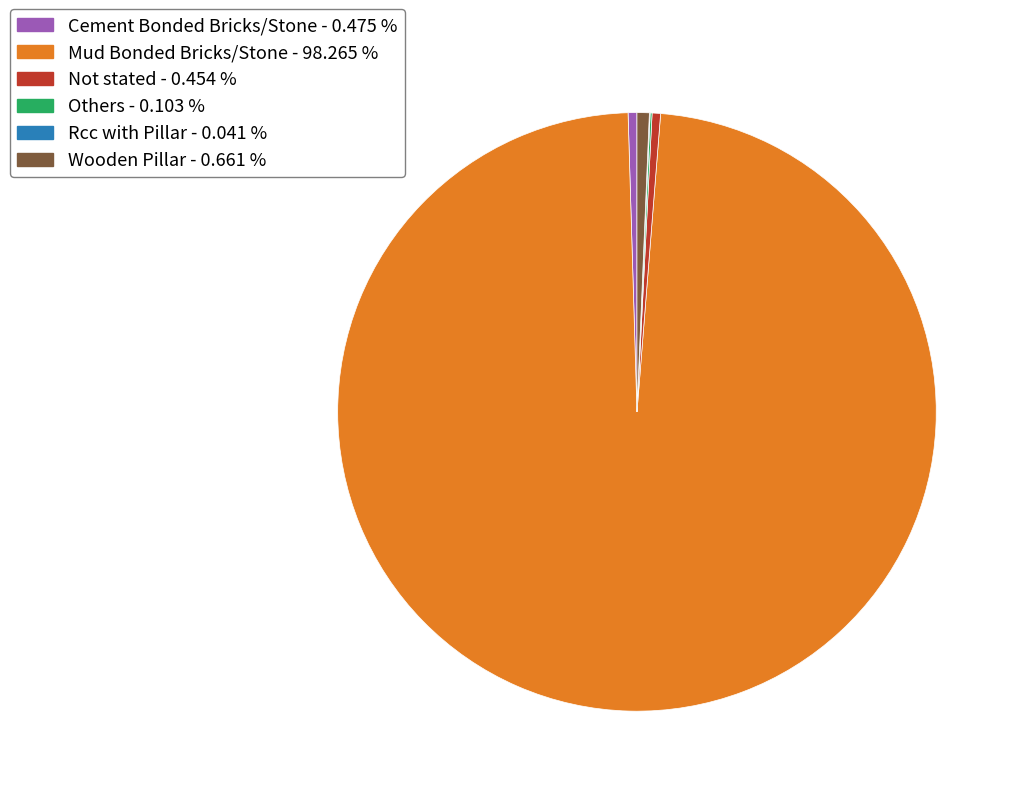

Is it true that Cement Bonded Bricks/Stone is 0% of the pie?

True